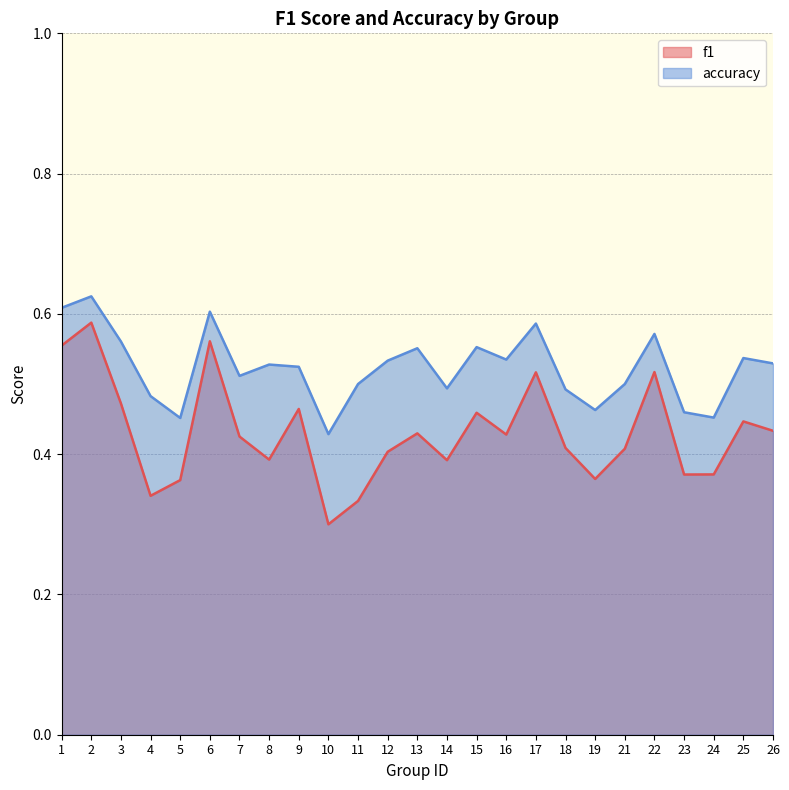

What is the sum of the f1 values at 8 and 10?

0.7